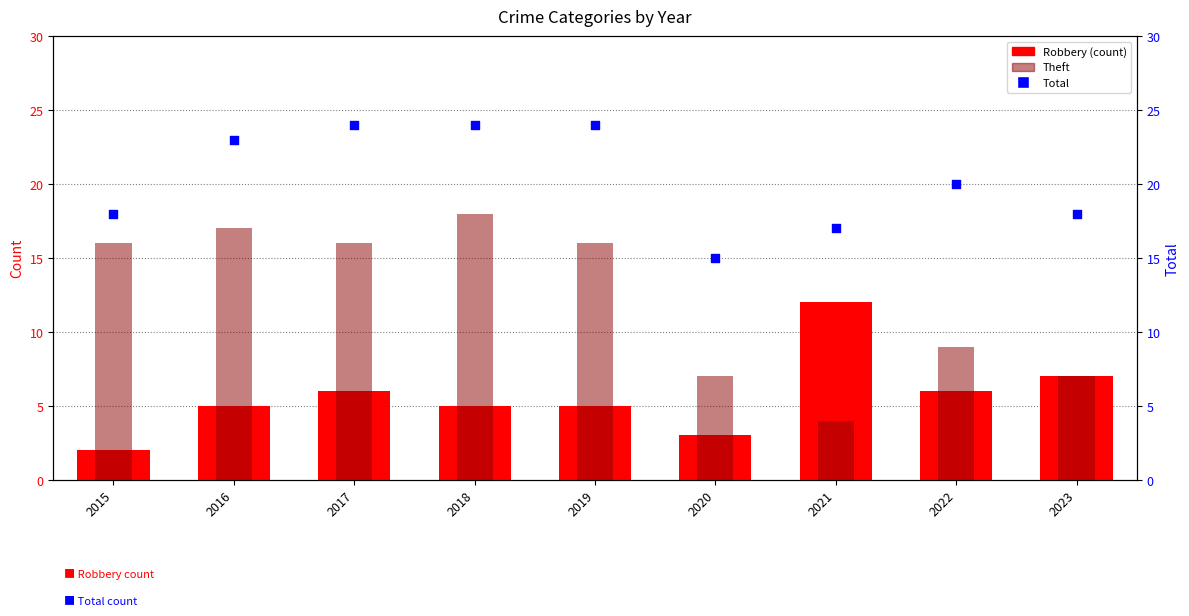

Which series contains the lowest Y value?

Robbery